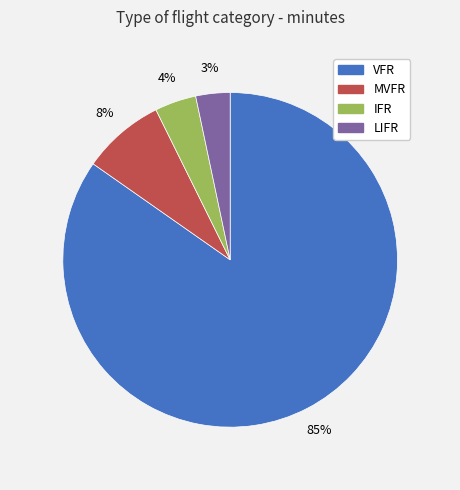

Count the number of slices in the pie.

4